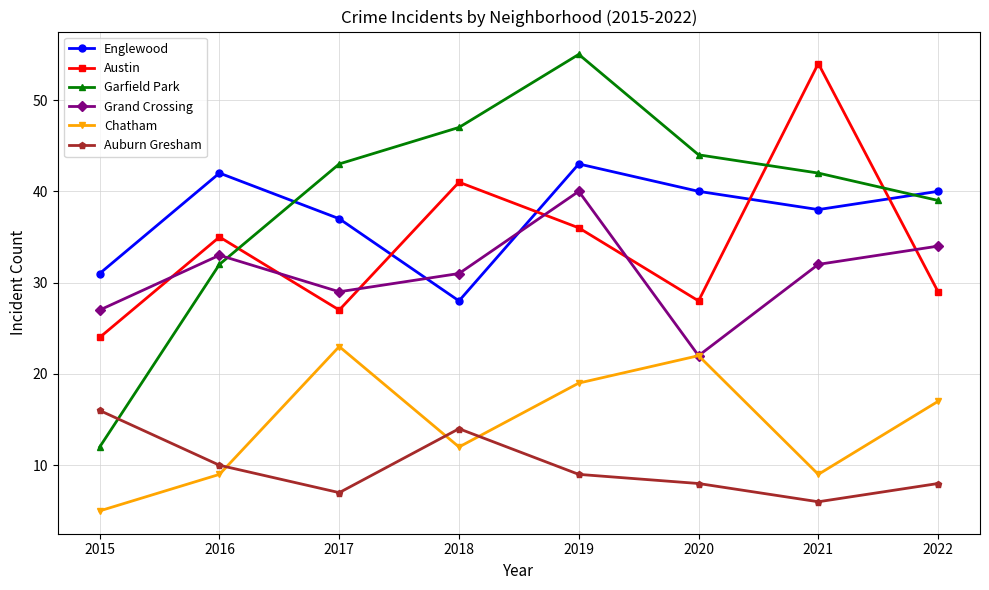

The value of Englewood at 2016 is 13. True or false?

False